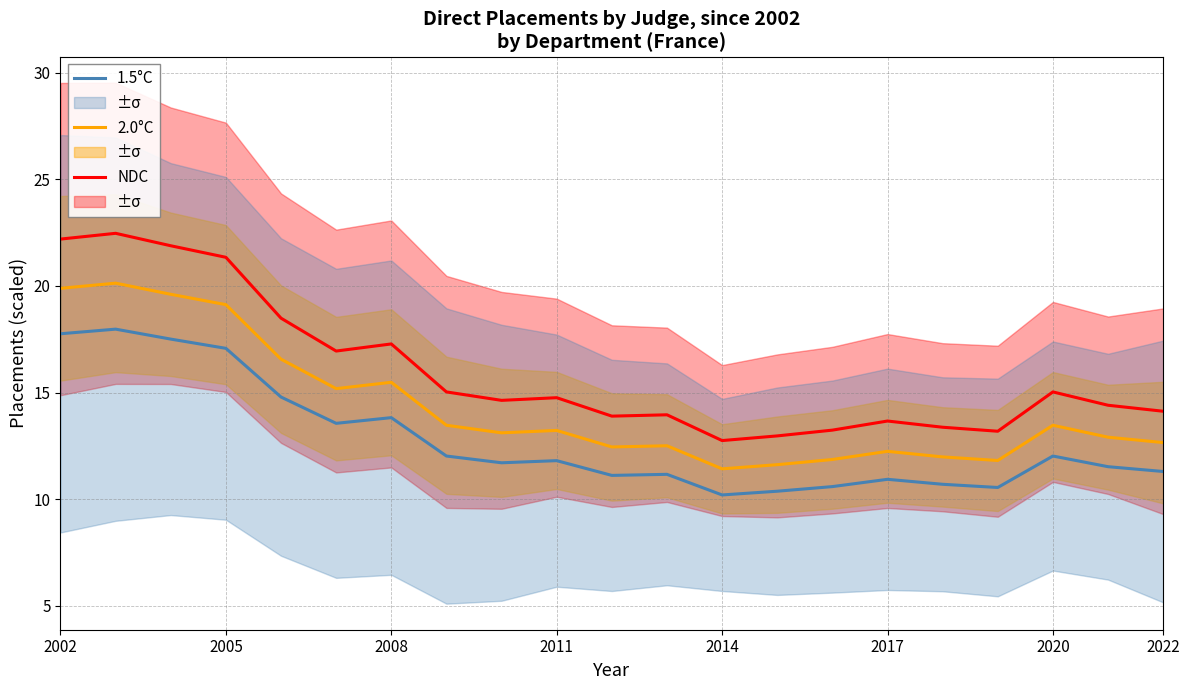

Rank the series by their average value, from highest to lowest.

NDC, 2.0°C, 1.5°C